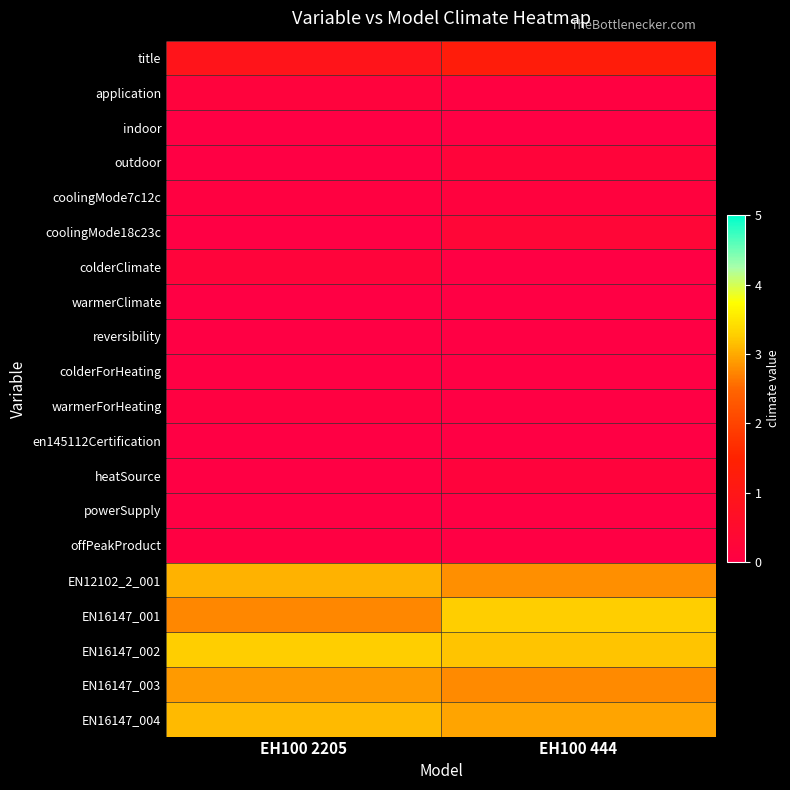

Reading right to left, what are all the values shown in this chart?

title: EH100 444=1.3	EH100 2205=0.9
application: EH100 444=0.1	EH100 2205=0.1
indoor: EH100 444=0.0	EH100 2205=0.0
outdoor: EH100 444=0.2	EH100 2205=0.0
coolingMode7c12c: EH100 444=0.1	EH100 2205=0.1
coolingMode18c23c: EH100 444=0.3	EH100 2205=0.0
colderClimate: EH100 444=0.0	EH100 2205=0.2
warmerClimate: EH100 444=0.0	EH100 2205=0.0
reversibility: EH100 444=0.0	EH100 2205=0.0
colderForHeating: EH100 444=0.0	EH100 2205=0.0
warmerForHeating: EH100 444=0.0	EH100 2205=0.1
en145112Certification: EH100 444=0.0	EH100 2205=0.0
heatSource: EH100 444=0.2	EH100 2205=0.0
powerSupply: EH100 444=0.0	EH100 2205=0.0
offPeakProduct: EH100 444=0.0	EH100 2205=0.1
EN12102_2_001: EH100 444=2.8	EH100 2205=3.1
EN16147_001: EH100 444=3.3	EH100 2205=2.7
EN16147_002: EH100 444=3.2	EH100 2205=3.3
EN16147_003: EH100 444=2.8	EH100 2205=2.9
EN16147_004: EH100 444=3.0	EH100 2205=3.1